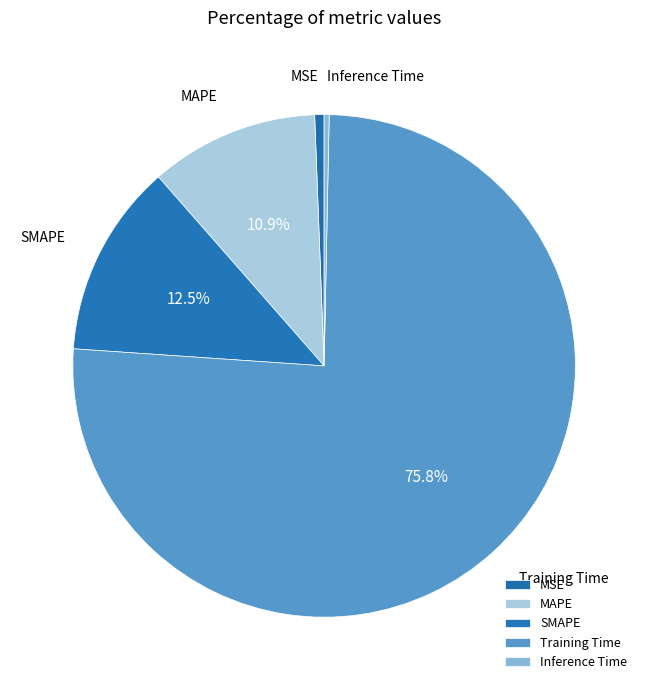

What is the largest slice in the pie chart?

Training Time